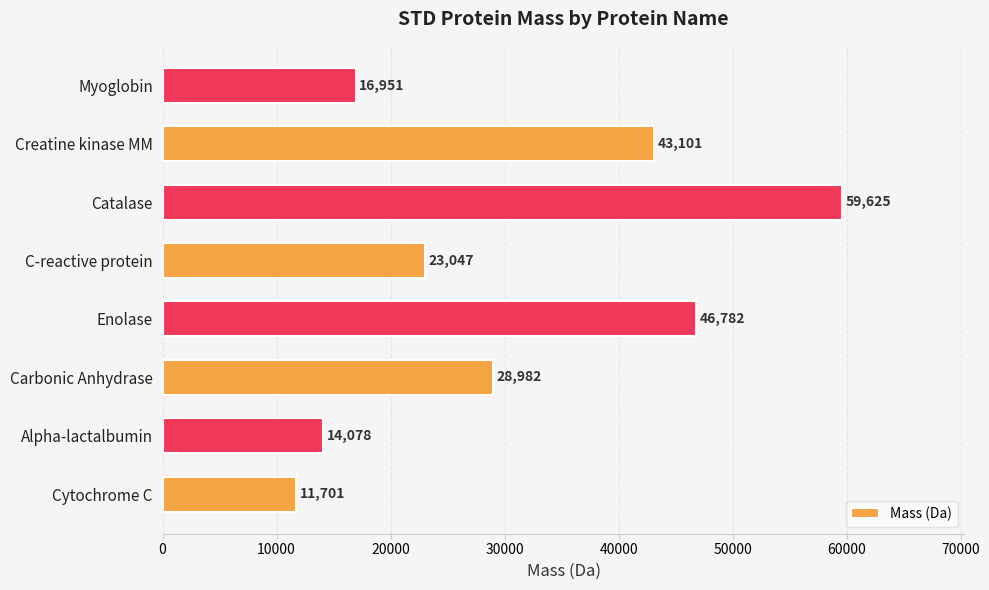

Are the bars horizontal?

Yes